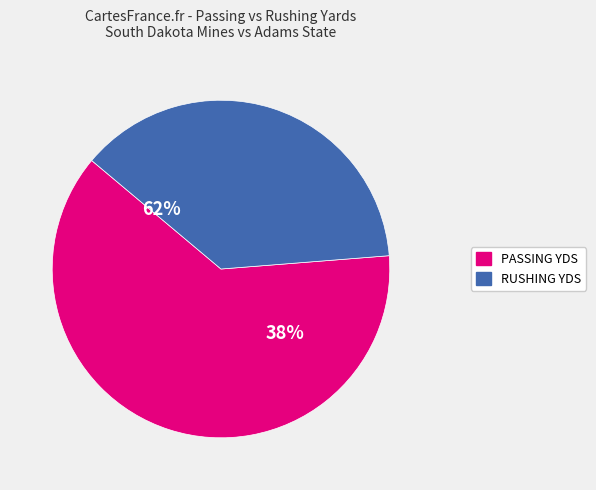

What is the largest slice in the pie chart?

PASSING YDS